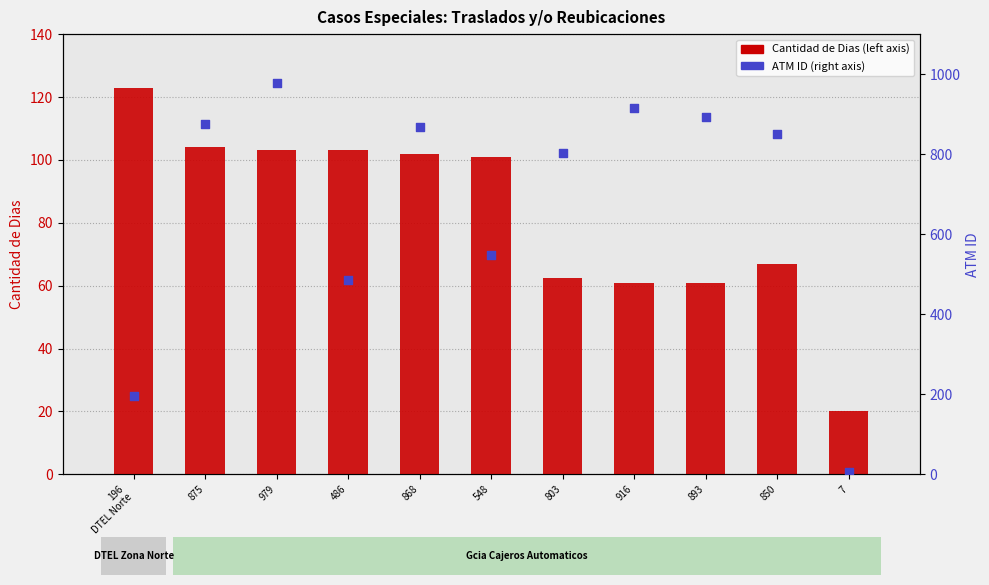

Is the value of ATM ID at 916 greater than the value of Cantidad de Dias at 893?

Yes